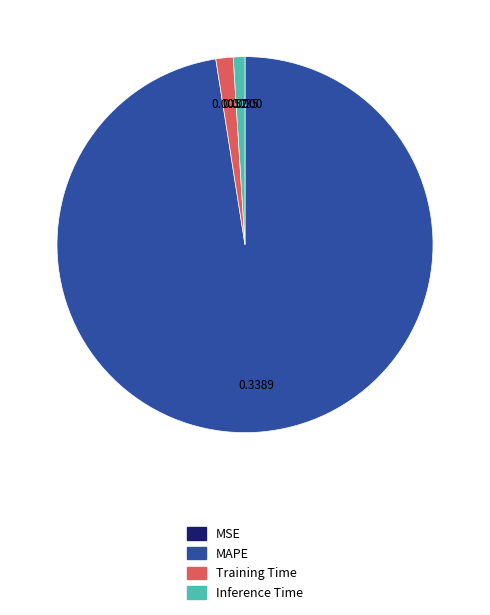

Does any single category account for the majority?

Yes